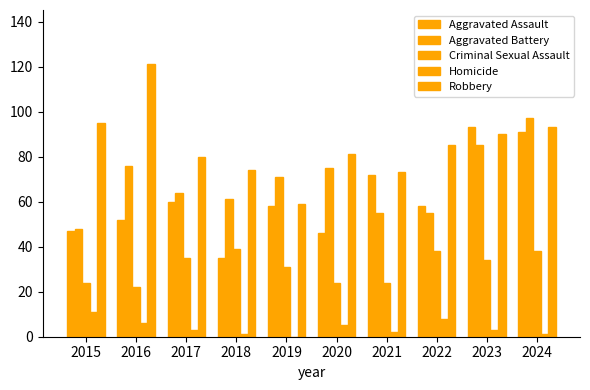

Rank the categories by Aggravated Assault value from highest to lowest.

2023, 2024, 2021, 2017, 2019, 2022, 2016, 2015, 2020, 2018